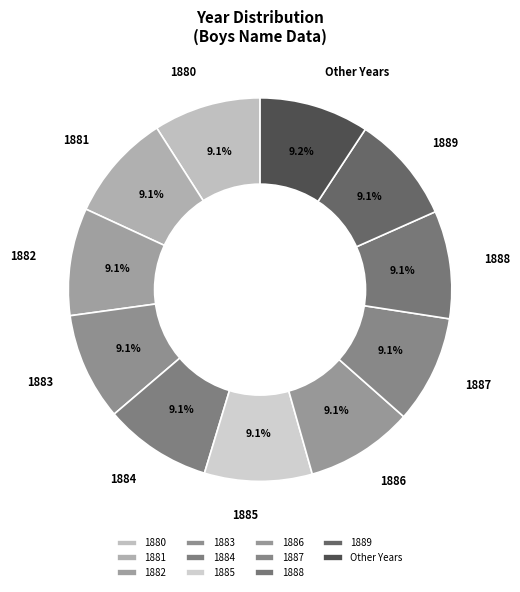

What percentage is the 1885 slice, to the nearest percent?

9%